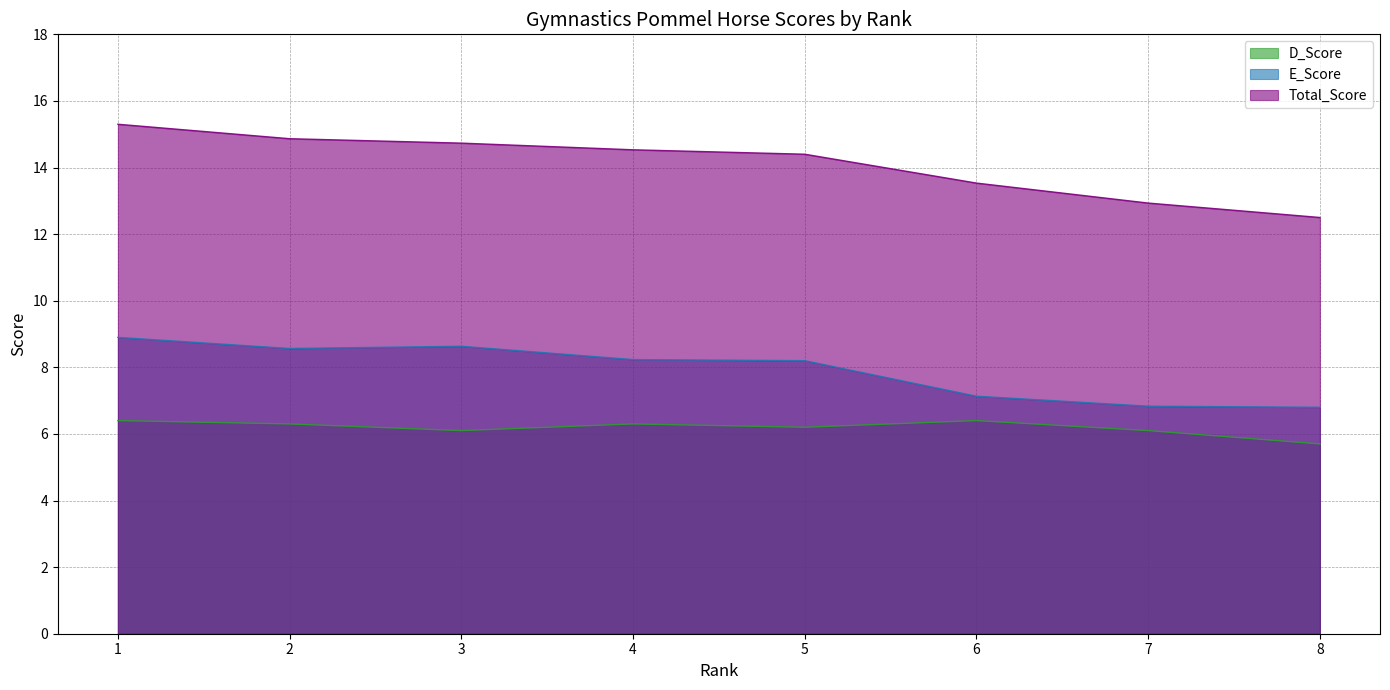

Reading left to right, what are all the values shown in this chart?

D_Score: 1=6.4	2=6.3	3=6.1	4=6.3	5=6.2	6=6.4	7=6.1	8=5.7
E_Score: 1=8.9	2=8.6	3=8.6	4=8.2	5=8.2	6=7.1	7=6.8	8=6.8
Total_Score: 1=15.3	2=14.9	3=14.7	4=14.5	5=14.4	6=13.5	7=12.9	8=12.5